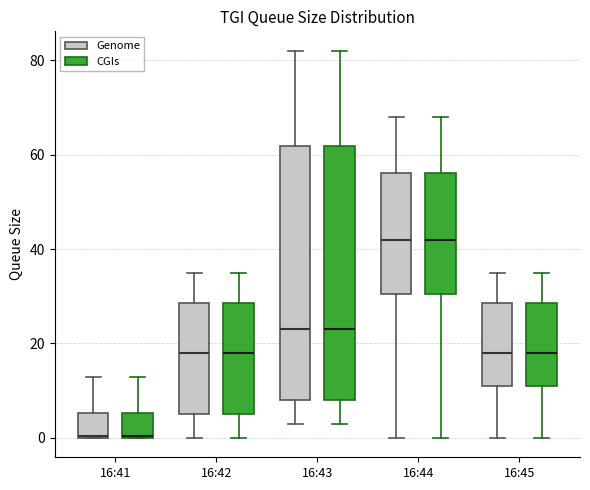

Reading left to right, transcribe this box plot: for each box, give where its median line is, the range the box spans, and where its two whiskers end, as read against the y-axis. The values are not printed on the chart, so give them approximately, as read against the axis.

16:41 (Genome): median 0, box 0 to 6, whiskers 0 to 14
16:41 (CGIs): median 0, box 0 to 6, whiskers 0 to 14
16:42 (Genome): median 18, box 6 to 28, whiskers 0 to 36
16:42 (CGIs): median 18, box 6 to 28, whiskers 0 to 36
16:43 (Genome): median 24, box 8 to 62, whiskers 4 to 82
16:43 (CGIs): median 24, box 8 to 62, whiskers 4 to 82
16:44 (Genome): median 42, box 30 to 56, whiskers 0 to 68
16:44 (CGIs): median 42, box 30 to 56, whiskers 0 to 68
16:45 (Genome): median 18, box 12 to 28, whiskers 0 to 36
16:45 (CGIs): median 18, box 12 to 28, whiskers 0 to 36